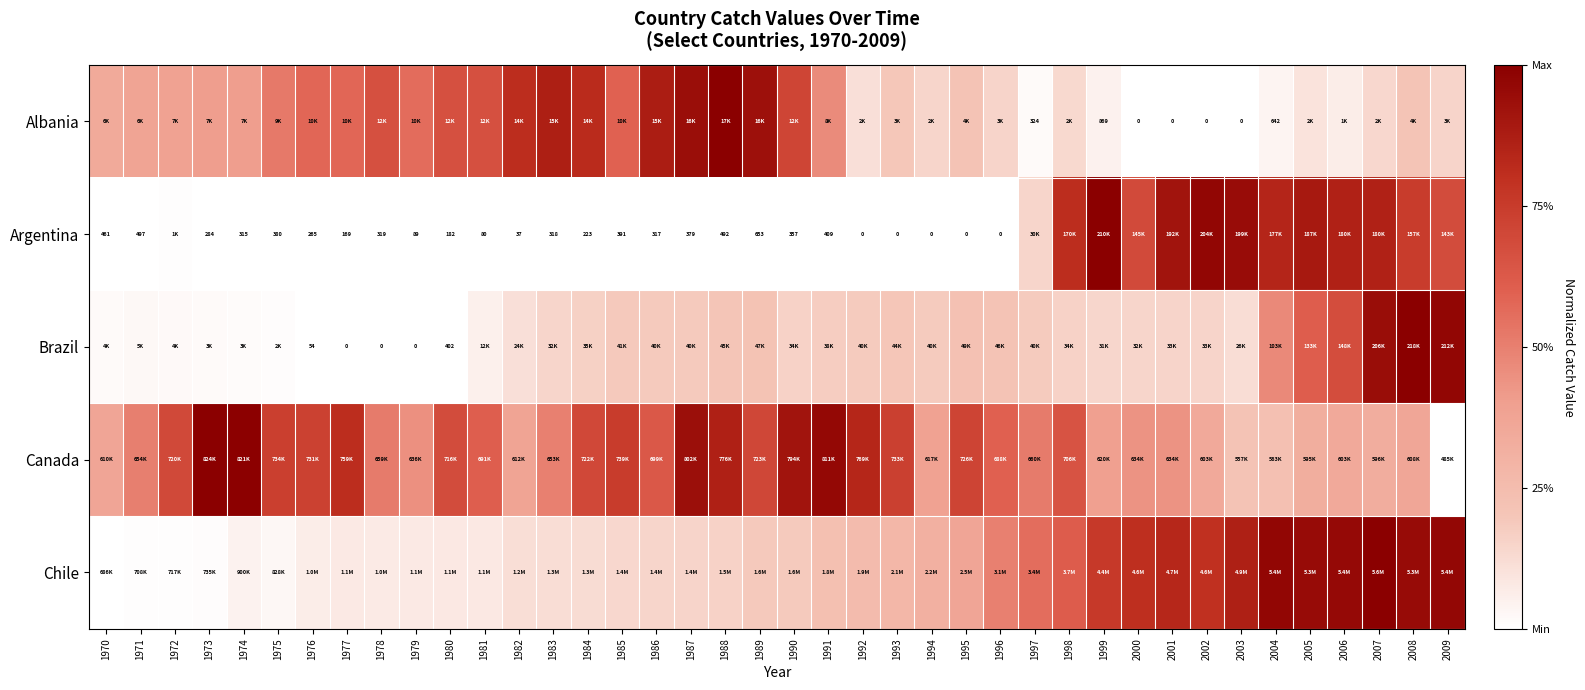

At which category does the chart reach its minimum across all series?

2000